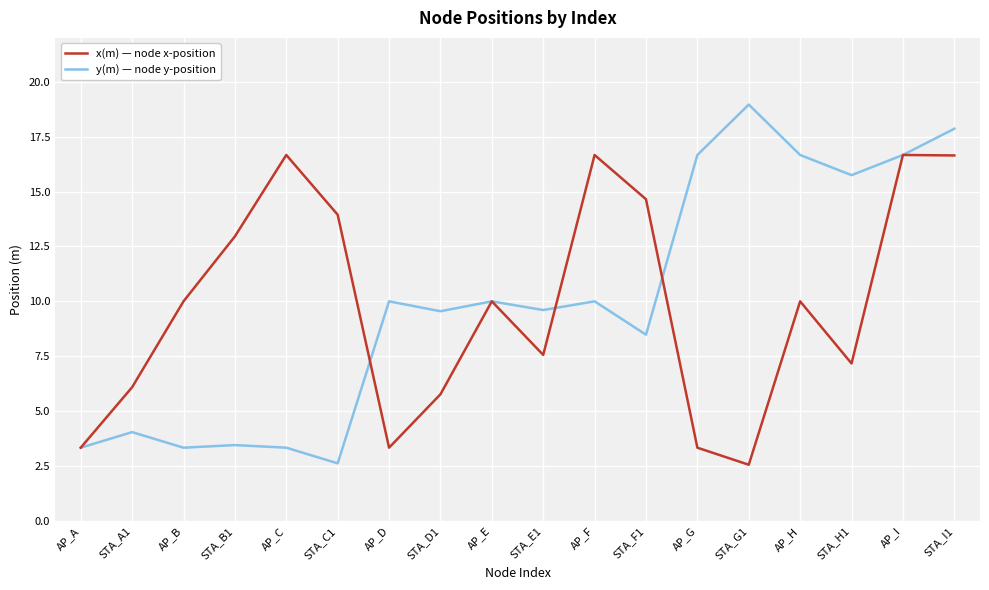

What is the approximate value of y(m) — node y-position at AP_E?

10.0